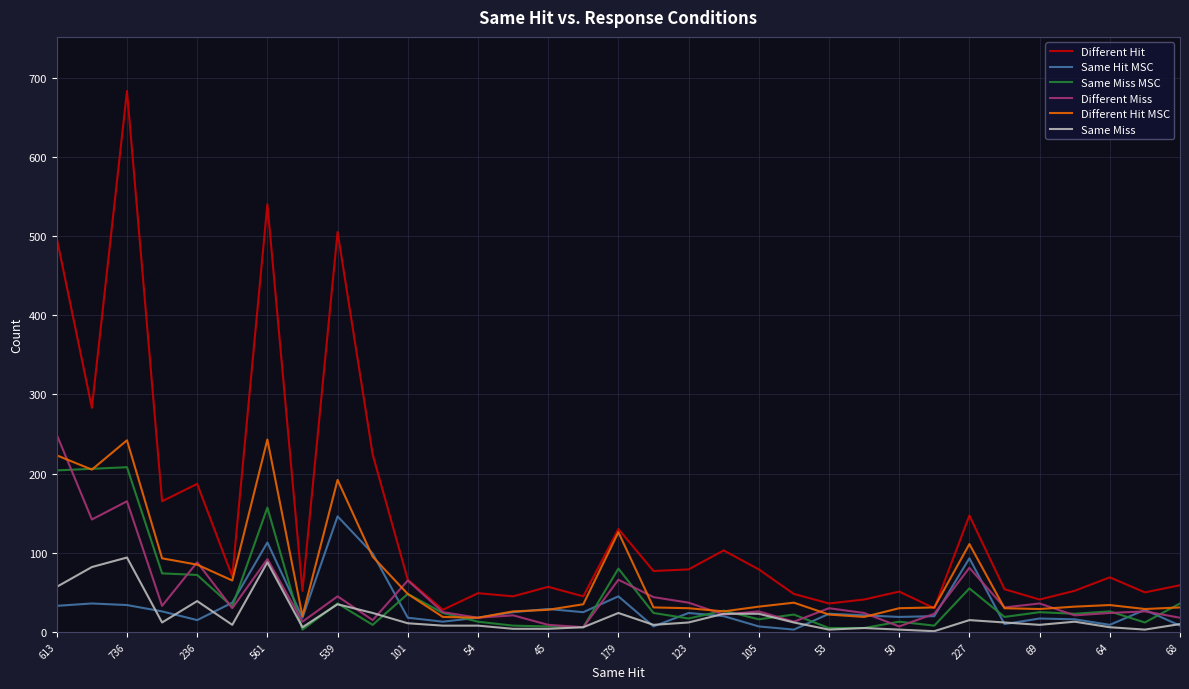

What is the minimum value for Different Hit MSC?

18